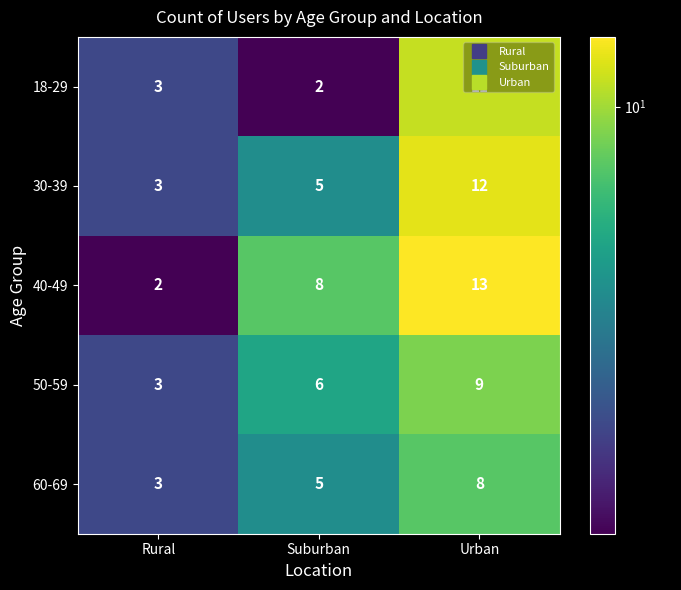

What is the spread (max minus min) of values at Urban?

5